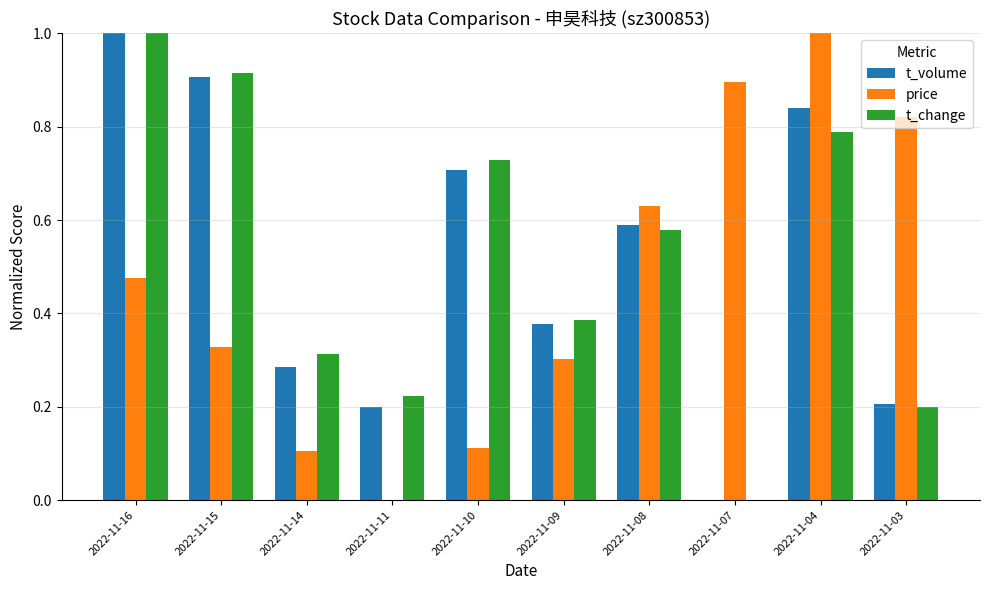

The t_change series shows 0.9 at 2022-11-15. True or false?

True